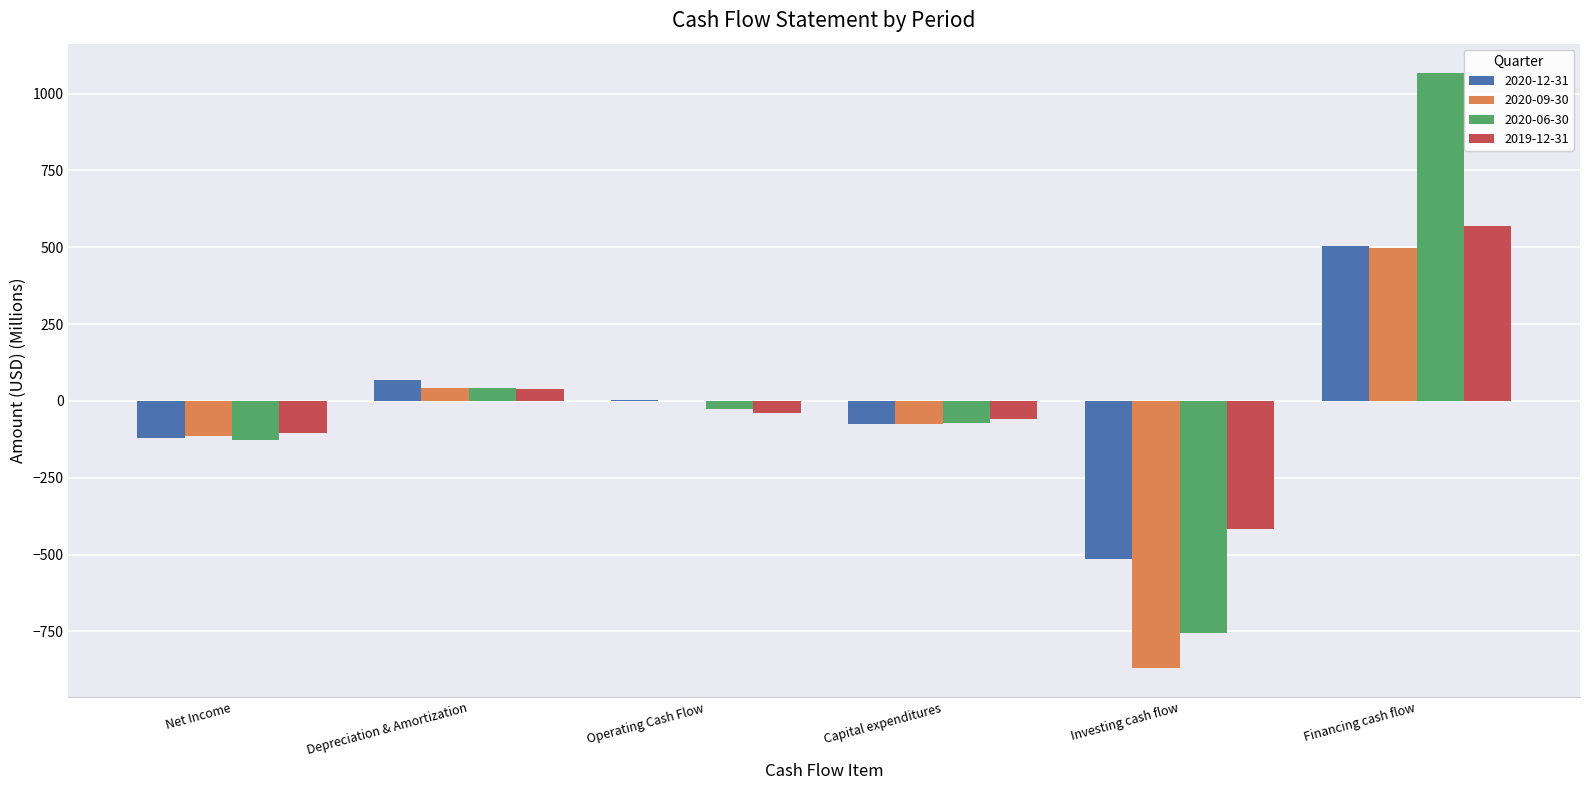

Is it true that 2020-12-31 equals 69.2 at Depreciation & Amortization?

True